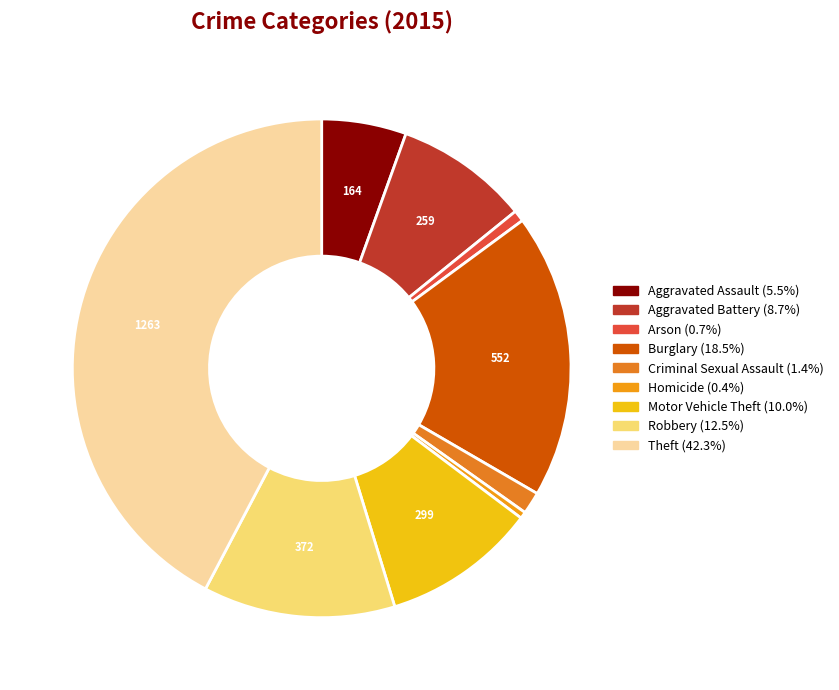

To the nearest percent, what percentage of the pie is Burglary?

18%